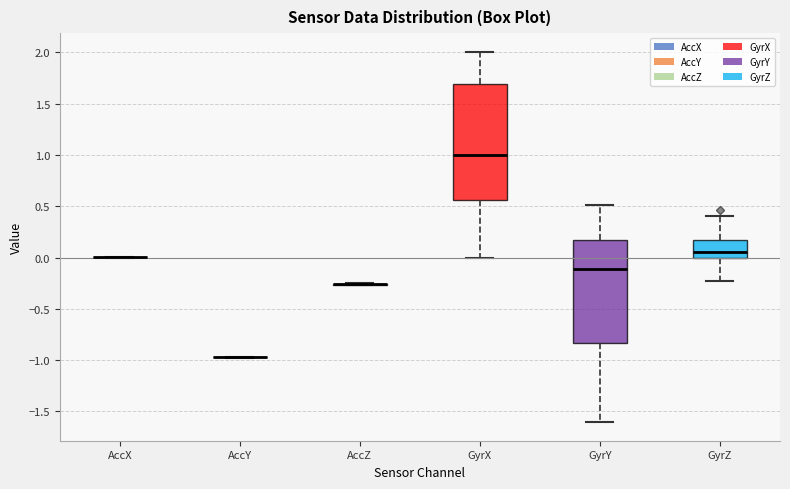

Reading left to right, transcribe this box plot: for each box, give where its median line is, the range the box spans, and where its two whiskers end, as read against the y-axis. The values are not printed on the chart, so give them approximately, as read against the axis.

AccX: box collapsed to a line at 0.00, whiskers 0.00 to 0.00
AccY: box collapsed to a line at -0.95, whiskers -0.95 to -0.95
AccZ: box collapsed to a line at -0.25, whiskers -0.25 to -0.25
GyrX: median 1.00, box 0.55 to 1.70, whiskers 0.00 to 2.00
GyrY: median -0.10, box -0.85 to 0.15, whiskers -1.60 to 0.50
GyrZ: median 0.05, box 0.00 to 0.15, whiskers -0.25 to 0.40